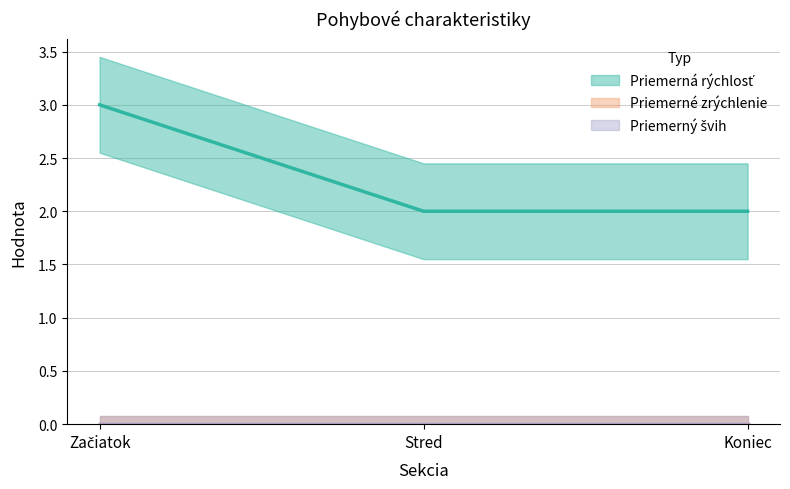

Reading left to right, what are all the values shown in this chart?

Priemerná rýchlosť: 3	2	2
Priemerné zrýchlenie: 0	0	0
Priemerný švih: 0	0	0